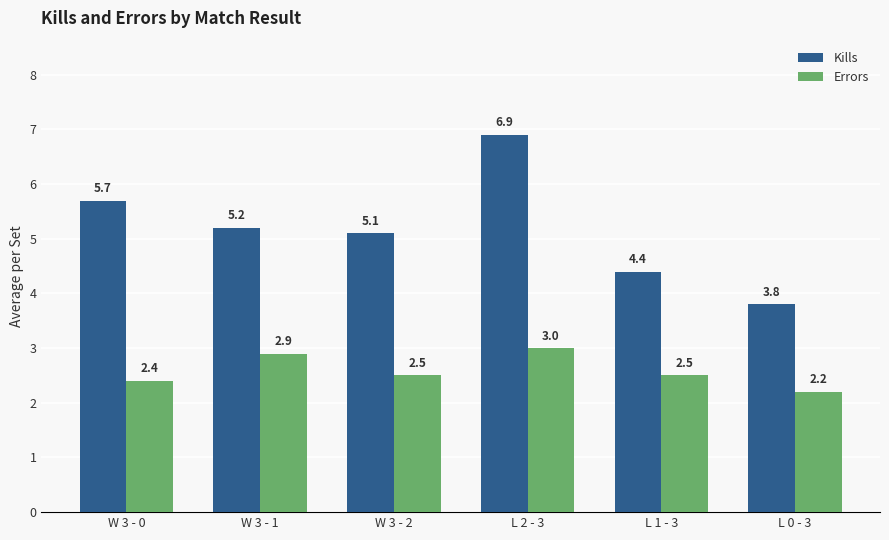

What is the difference between the Kills values at W 3 - 0 and L 0 - 3?

1.9